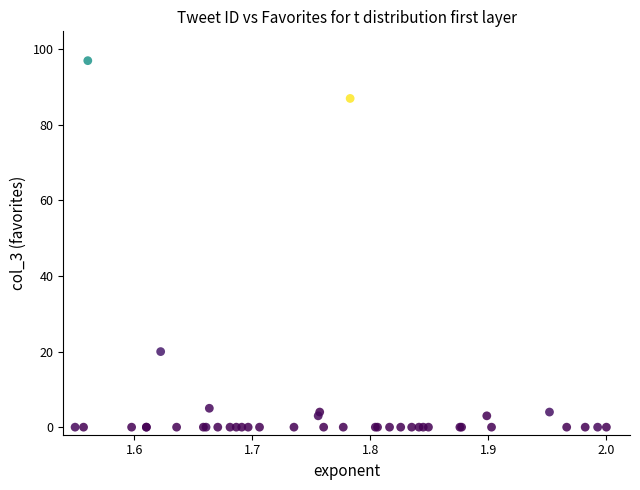

What Y value in the scatter plot is closest to 48?

20